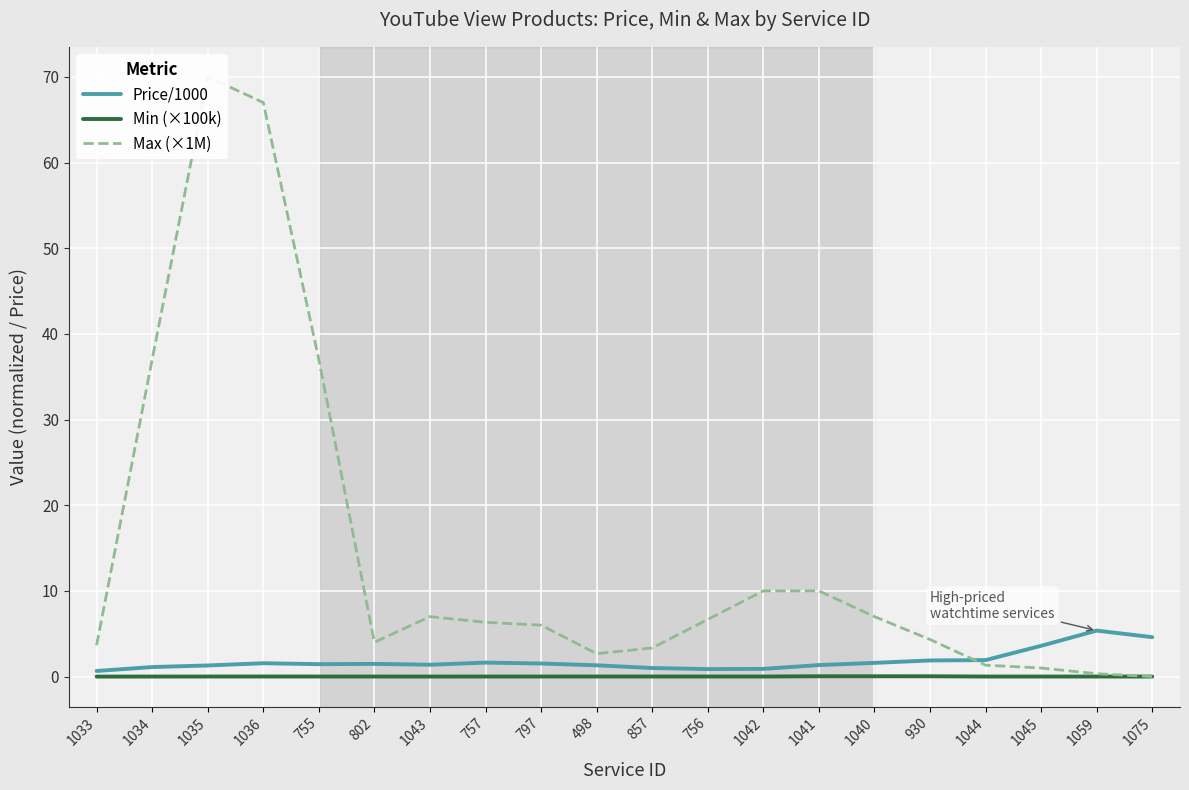

At which category is the sum across all series the highest?

1035